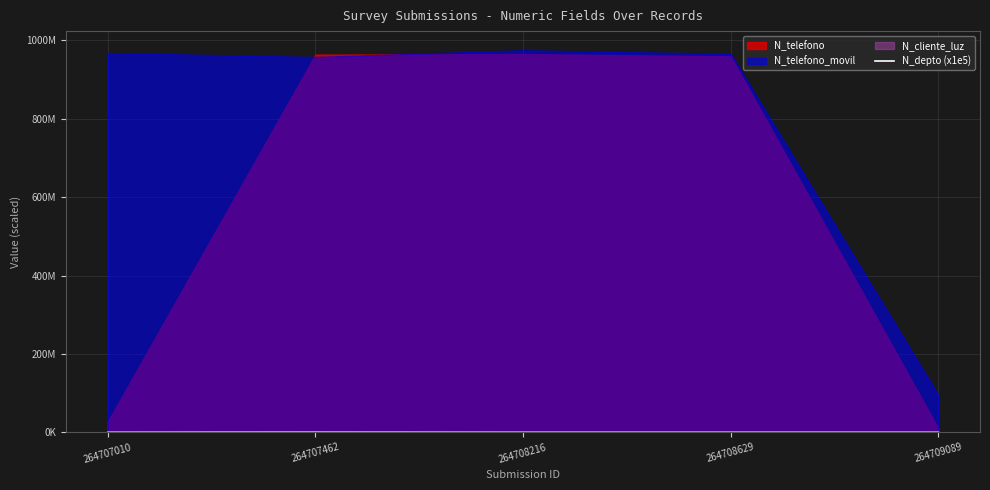

Count the values in the range 0 to 1.

5